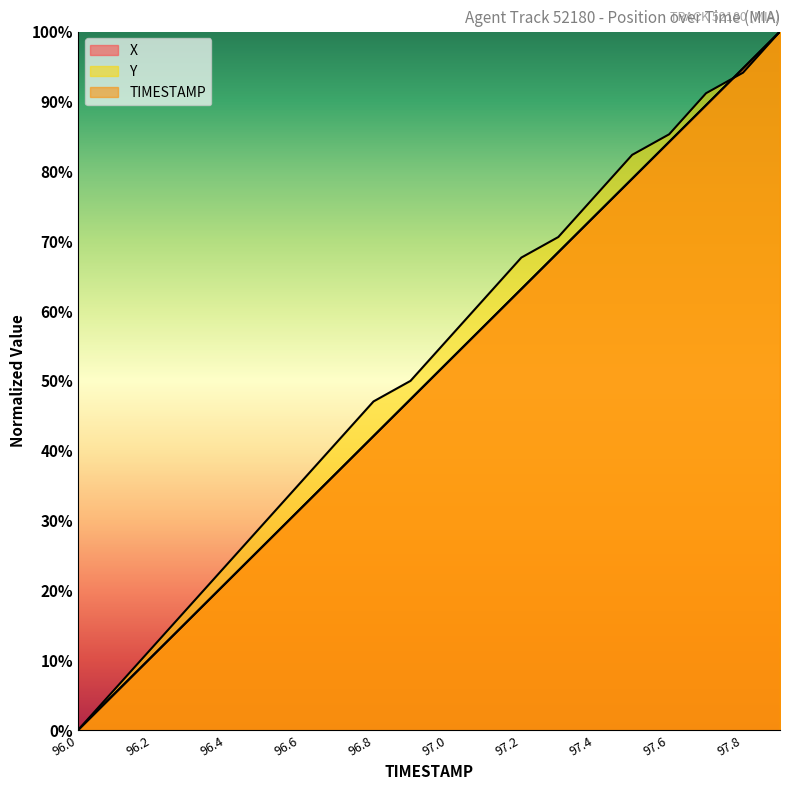

Does the chart display data point markers on the line(s)?

No